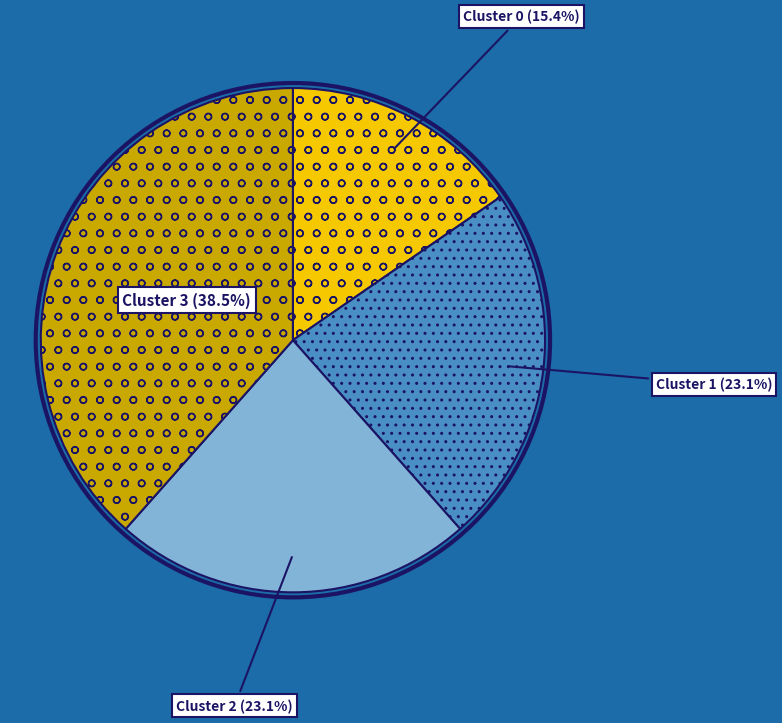

Which category has the smallest portion of the pie?

Cluster 0